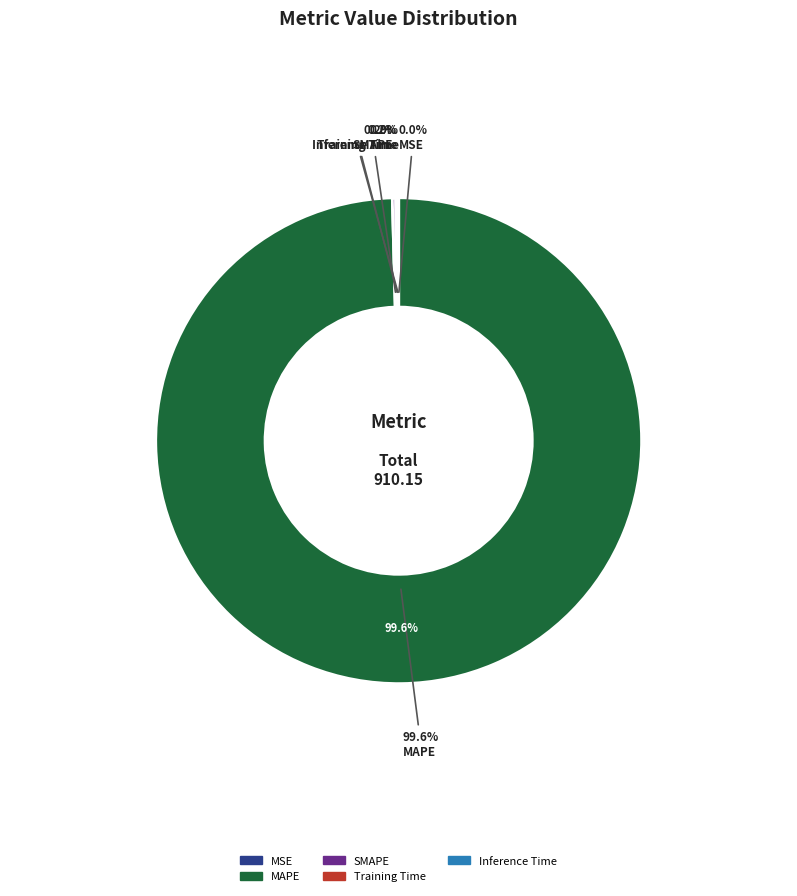

Does any single category account for the majority?

Yes